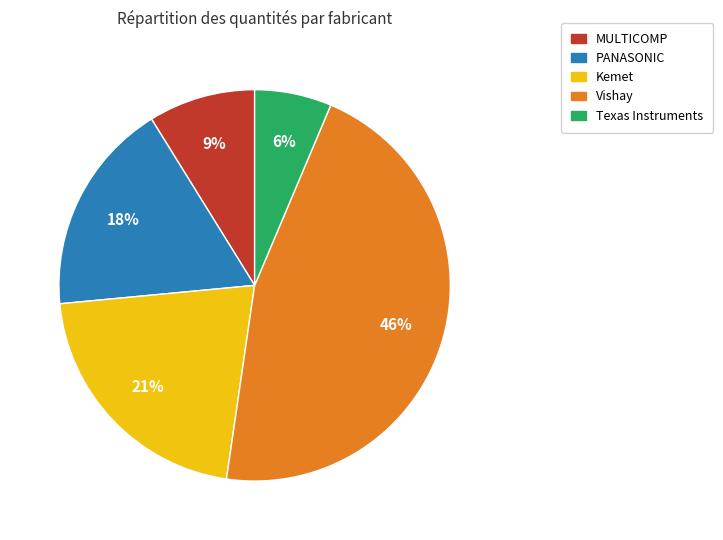

Do Vishay and MULTICOMP together represent more than half of the pie?

Yes